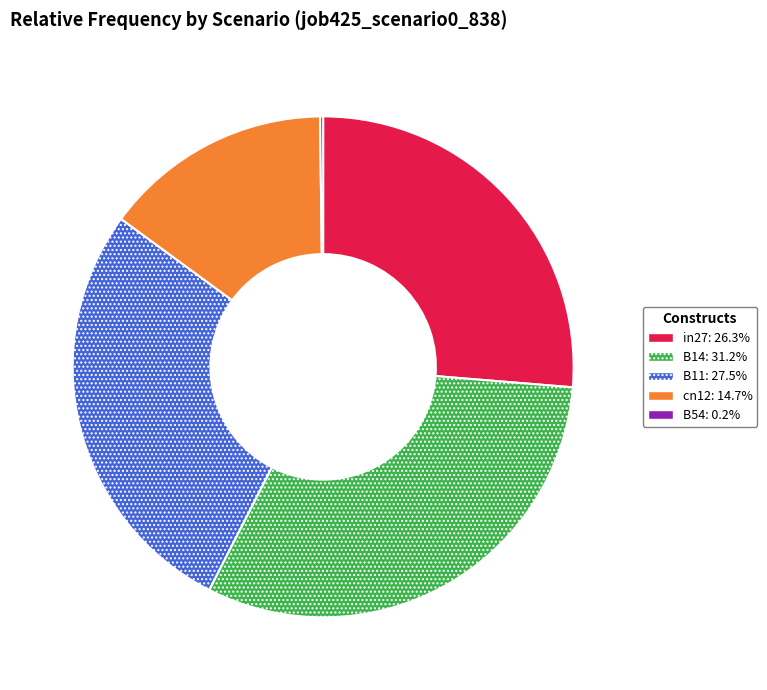

Which slice is the largest?

B14